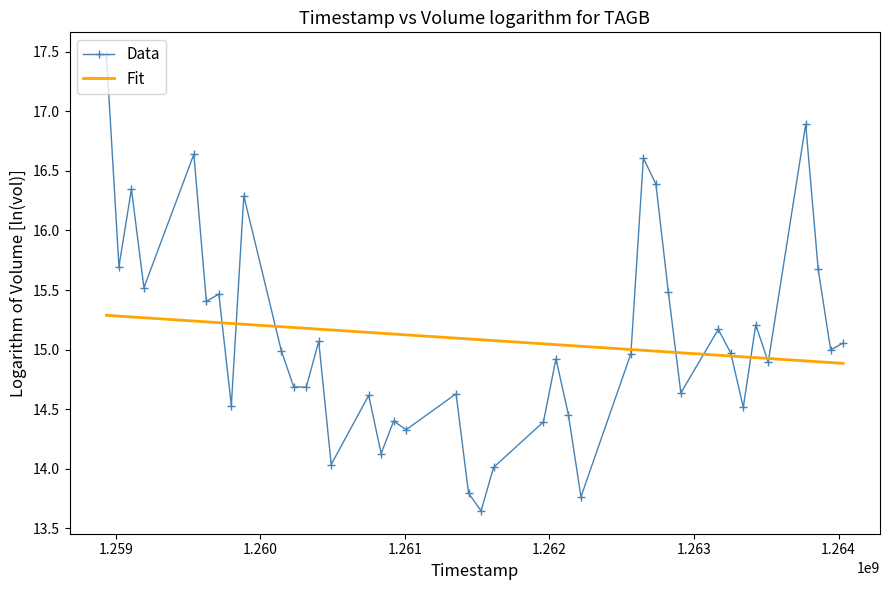

Which series has the largest range (max minus min)?

Data